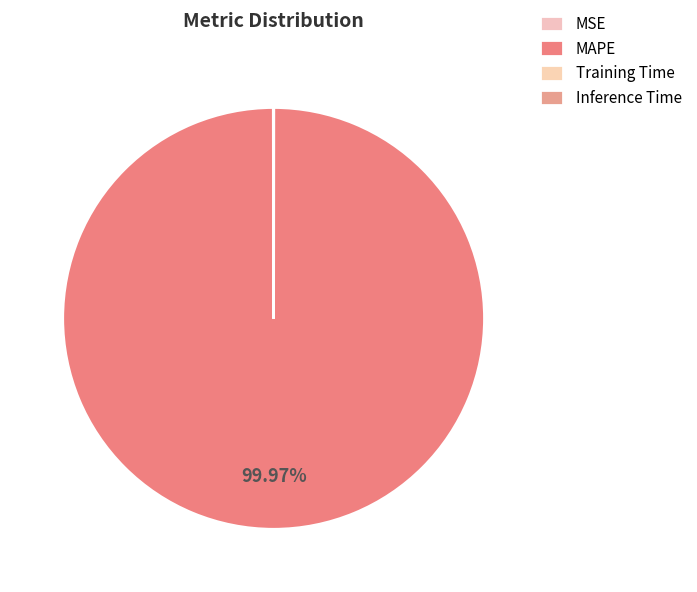

Combined, what portion of the pie is MAPE and Training Time?

100.0%